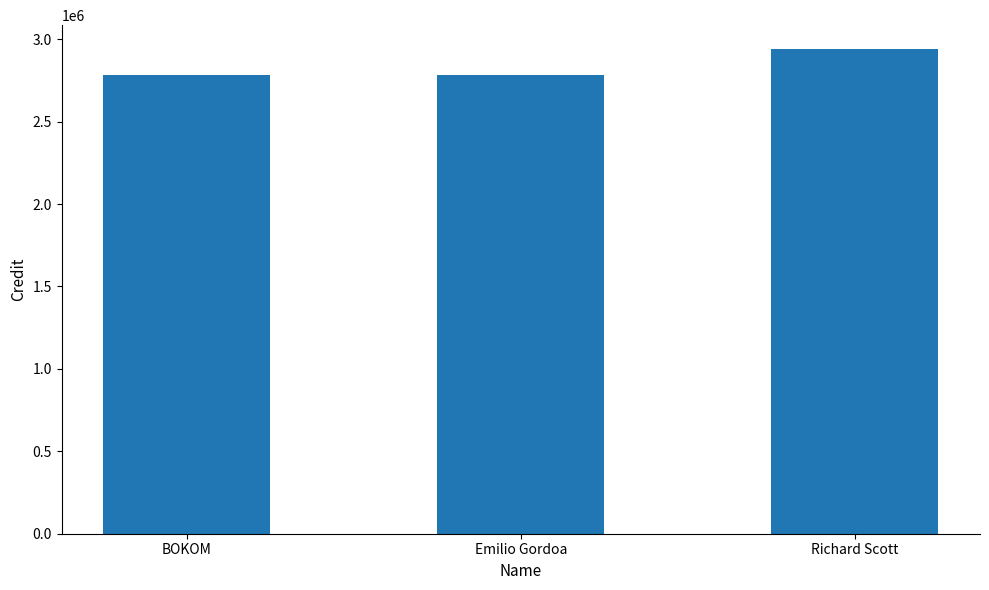

What is the greatest value displayed?

2938316